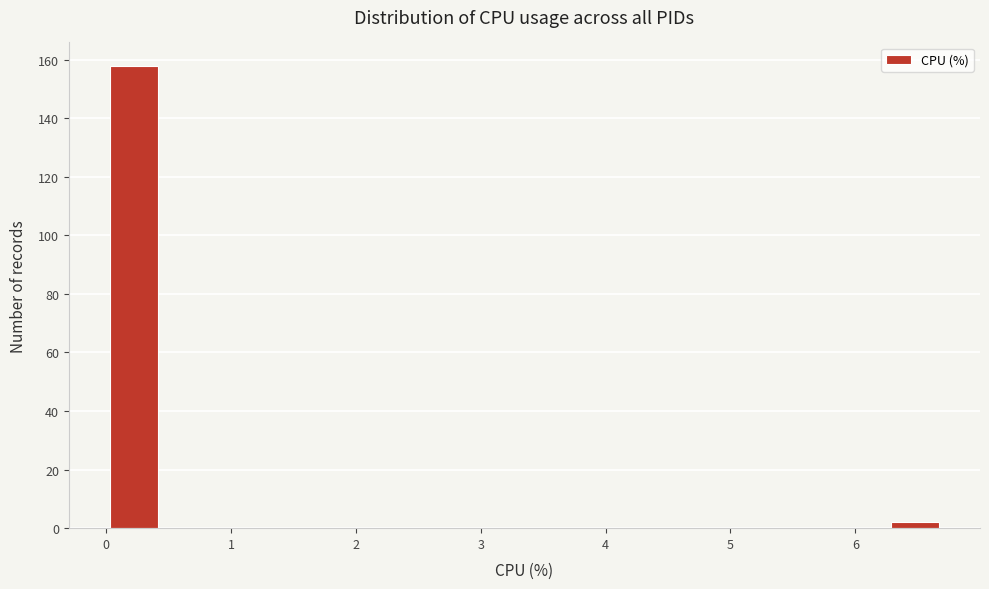

Reading left to right, transcribe this chart: for each bar, give the range it covers on the x-axis and its height. Neither the bar edges nor the heights are printed on the chart, so give them approximately, as read against the axes.

0.0 to 0.4: 158
0.4 to 0.9: 0
0.9 to 1.3: 0
1.3 to 1.8: 0
1.8 to 2.2: 0
2.2 to 2.7: 0
2.7 to 3.1: 0
3.1 to 3.6: 0
3.6 to 4.0: 0
4.0 to 4.5: 0
4.5 to 4.9: 0
4.9 to 5.4: 0
5.4 to 5.8: 0
5.8 to 6.3: 0
6.3 to 6.7: 2